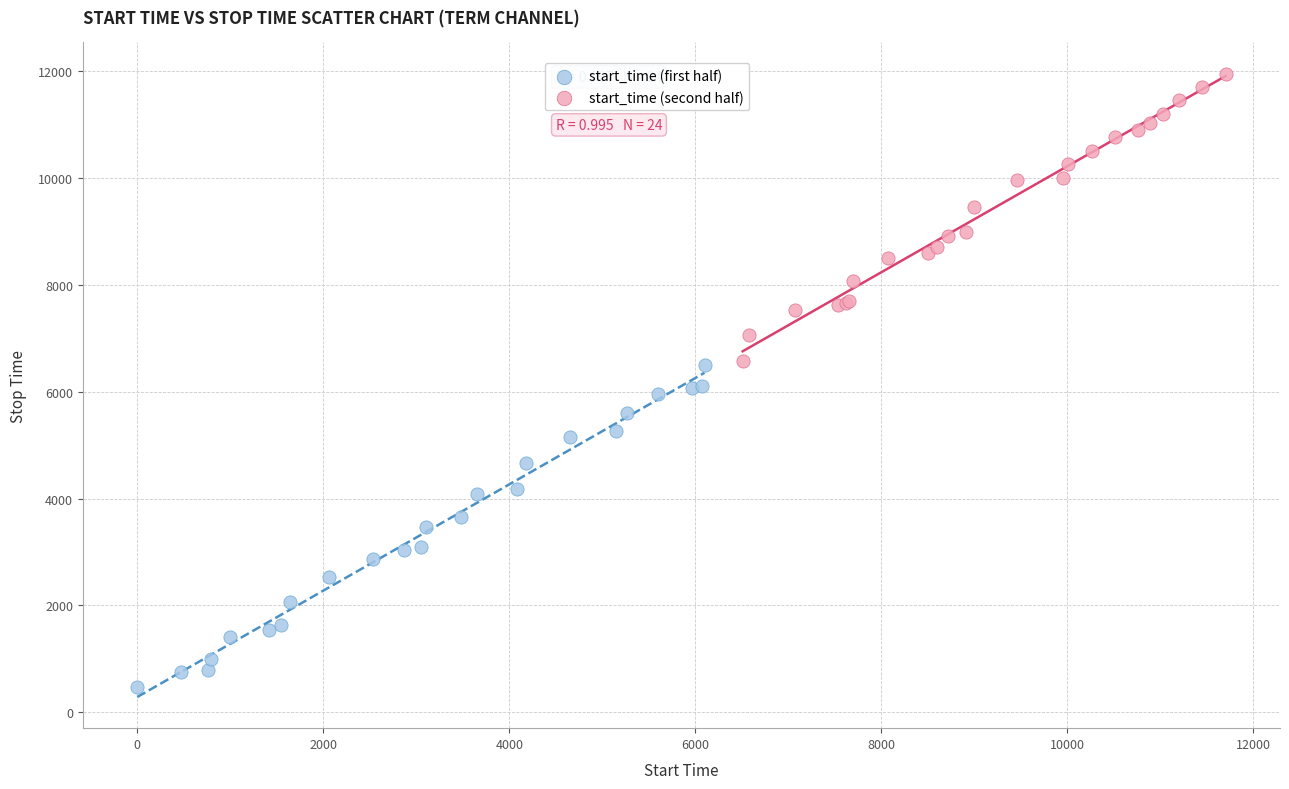

Which series has the widest spread of Y values?

start_time (first half)